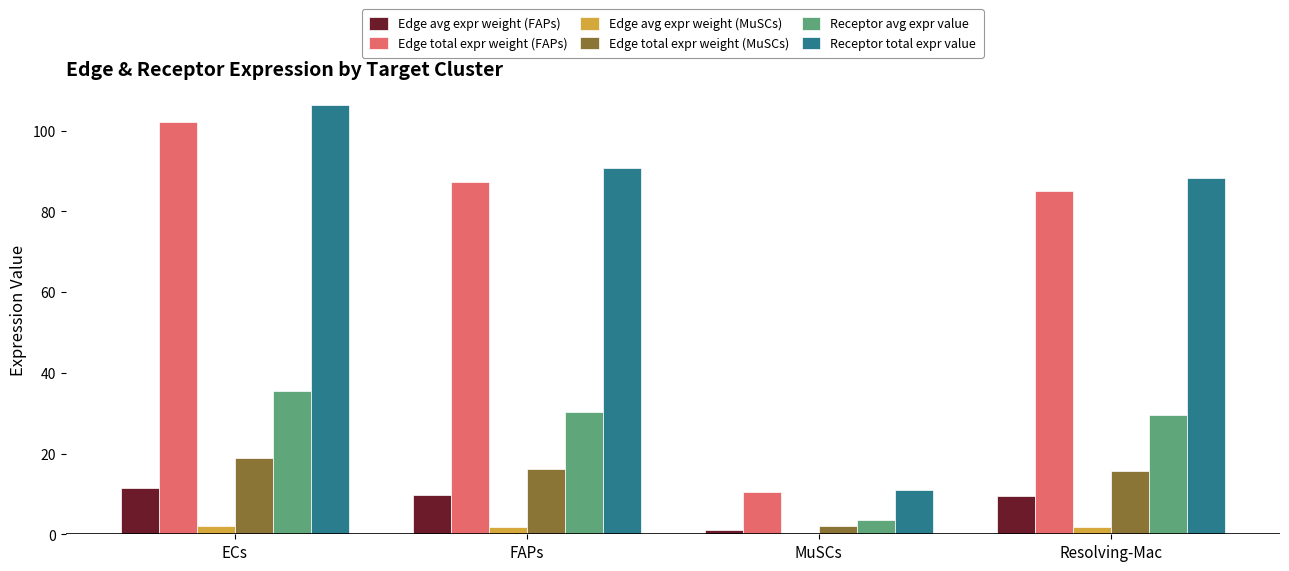

The value of Receptor total expr value at MuSCs is 19.7. True or false?

False